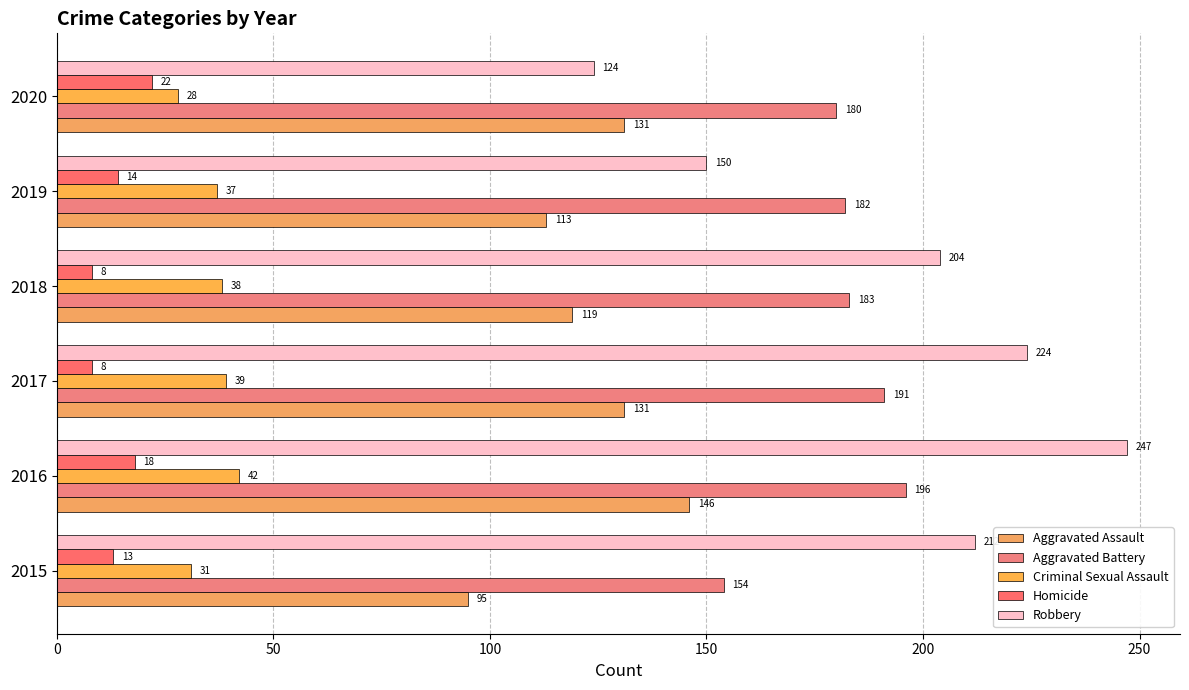

Count the number of categories in the chart.

6